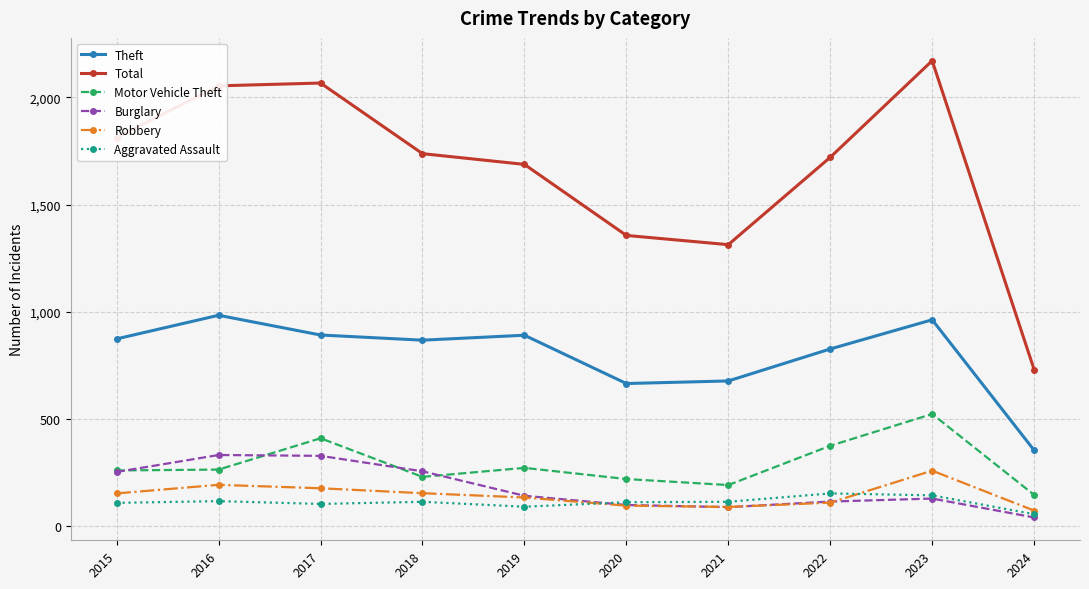

Is it true that Aggravated Assault equals 113 at 2020?

True